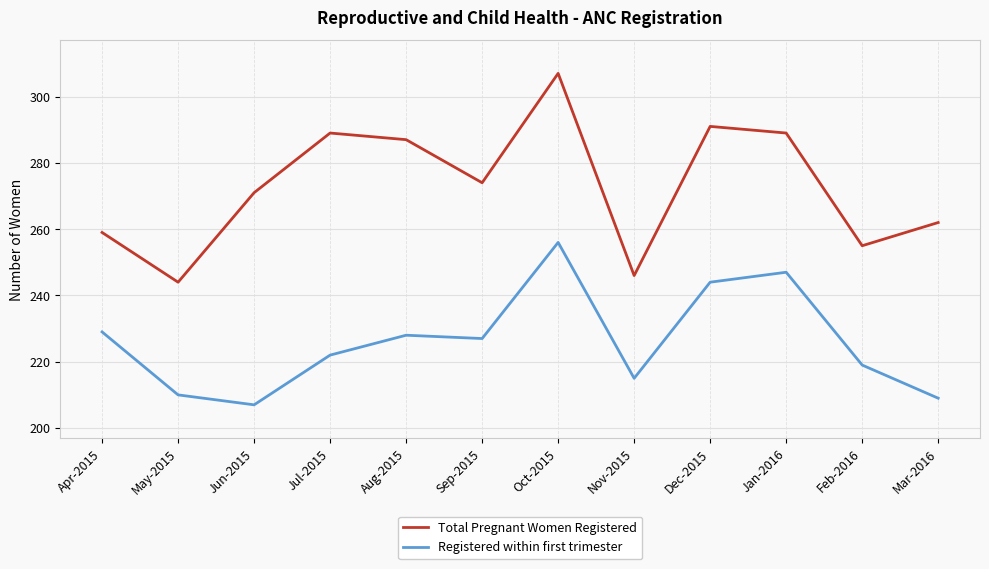

At how many categories does at least one series exceed 273?

6